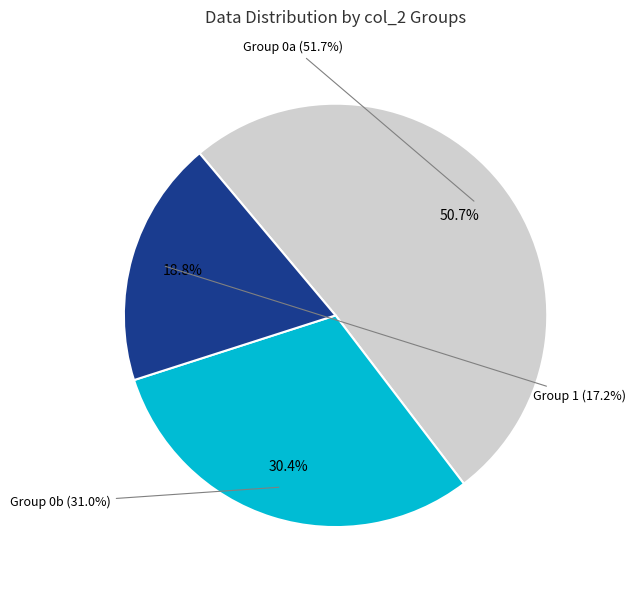

Does 7 represent more than half of the total?

No